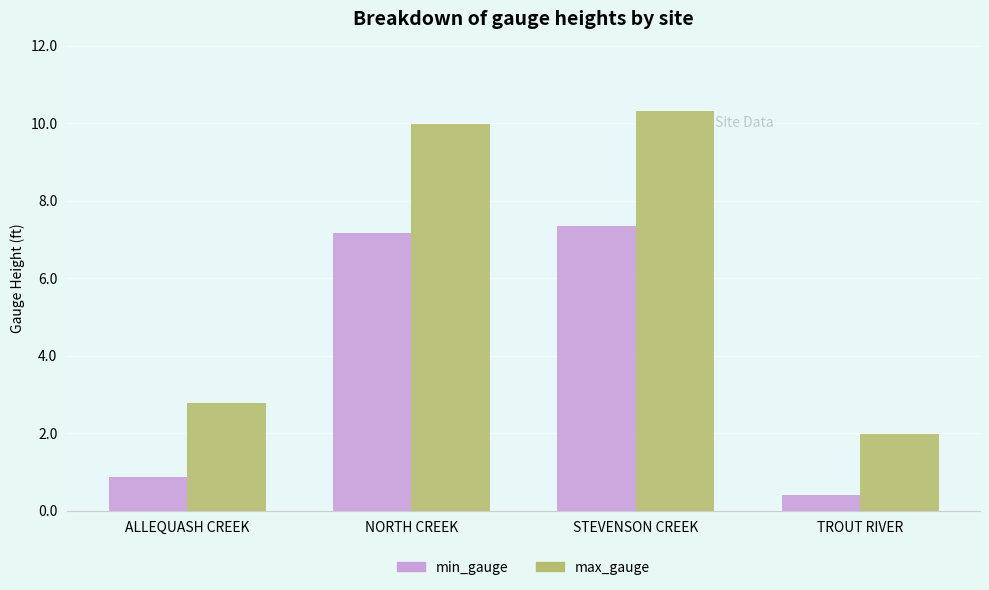

Is the value of max_gauge at STEVENSON CREEK greater than the value of min_gauge at ALLEQUASH CREEK?

Yes